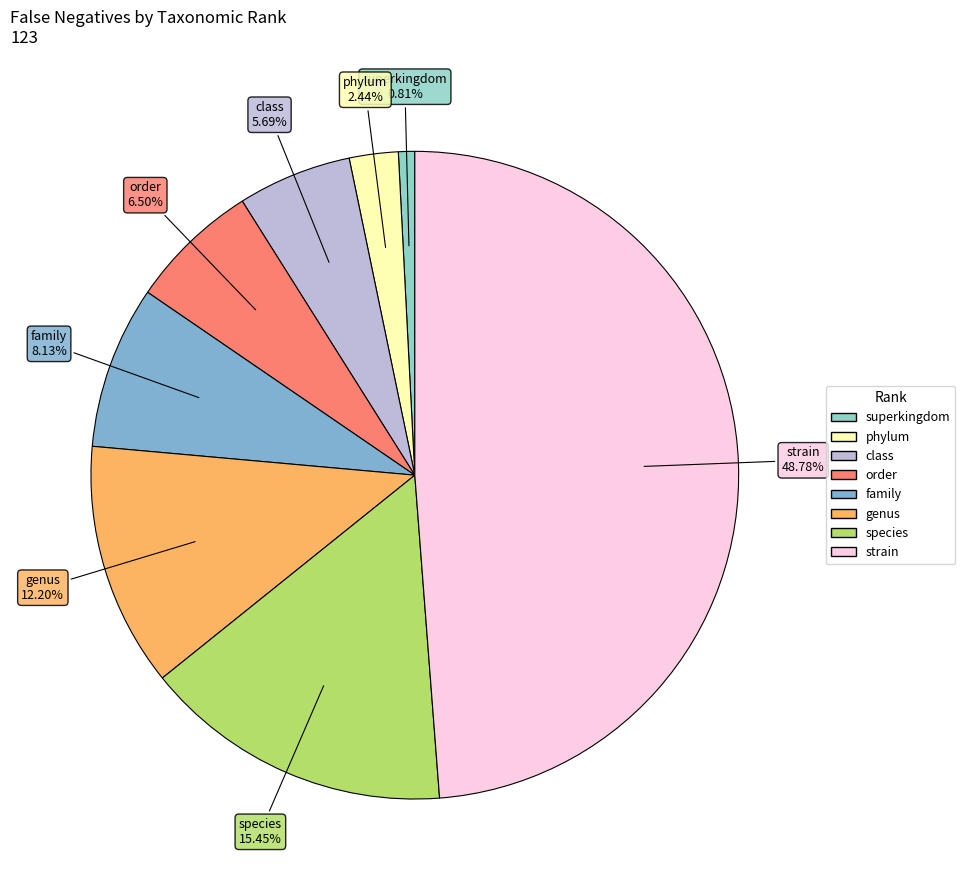

Which has a higher value, class or superkingdom?

class